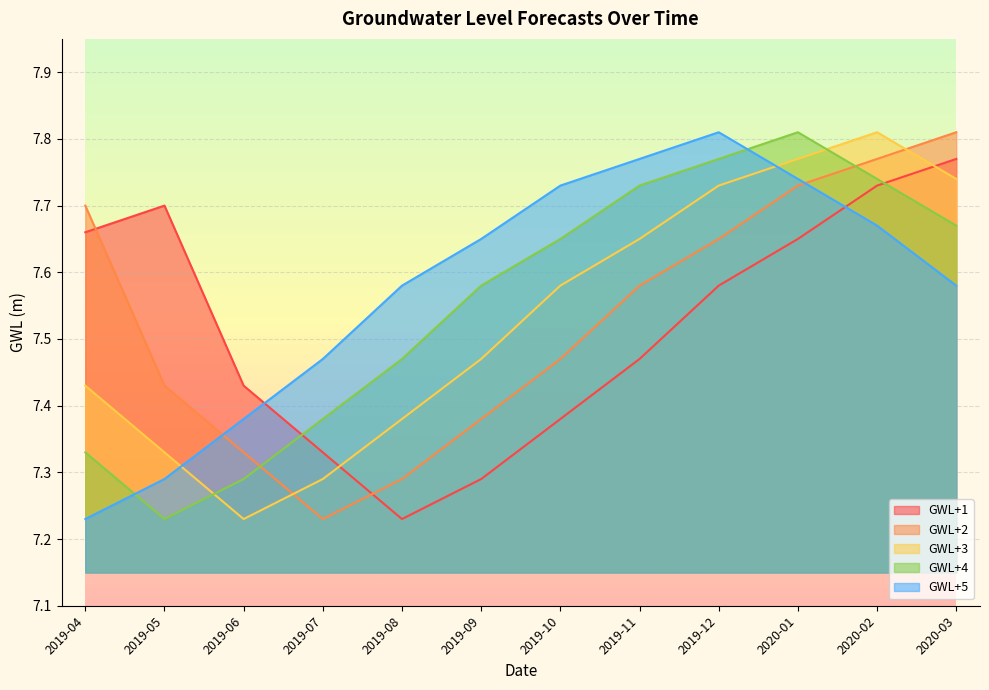

What position from the right is 2020-01?

3